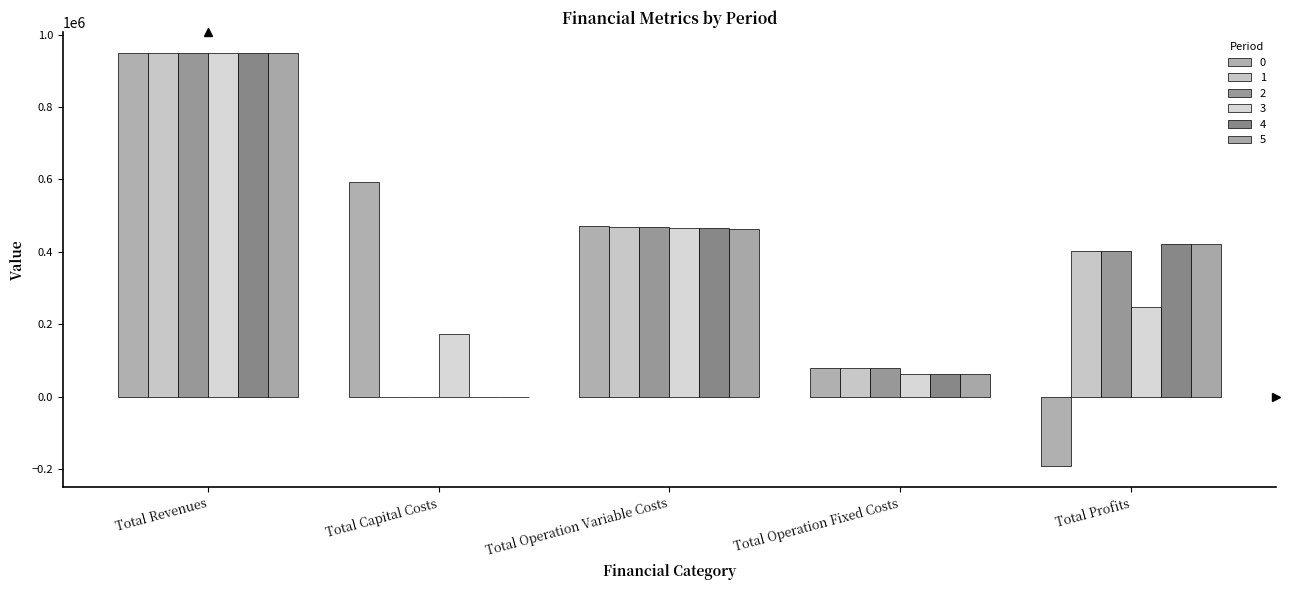

How many data points does each series have?

5